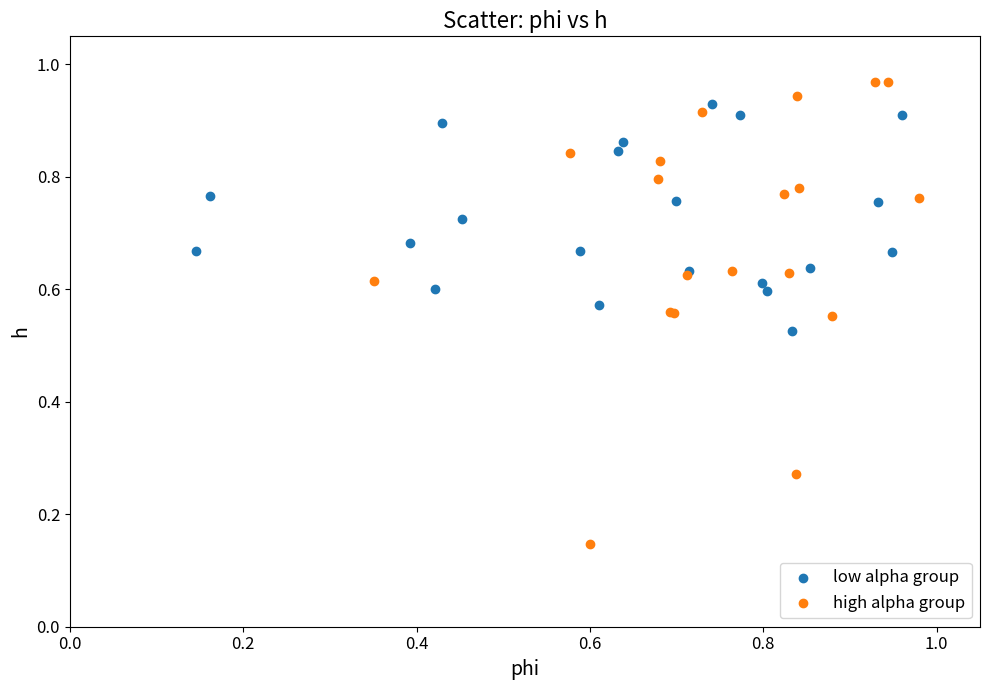

What are all the series names shown in the legend?

low alpha group, high alpha group